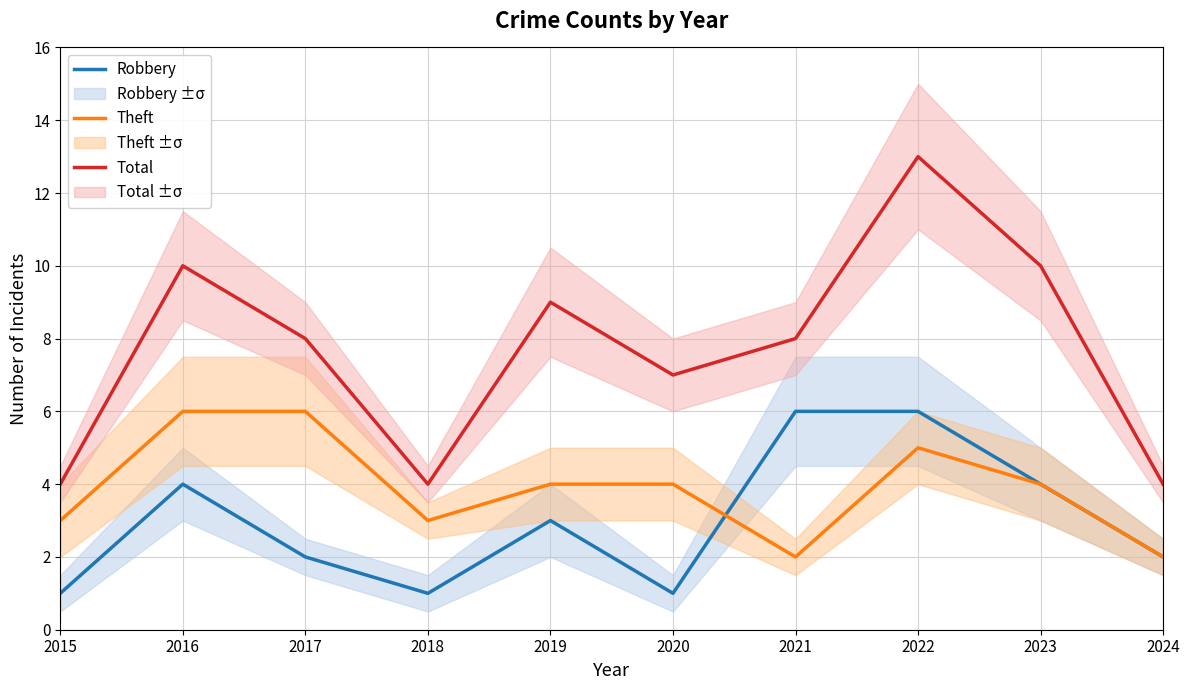

What is the approximate value of Robbery at 2021?

6